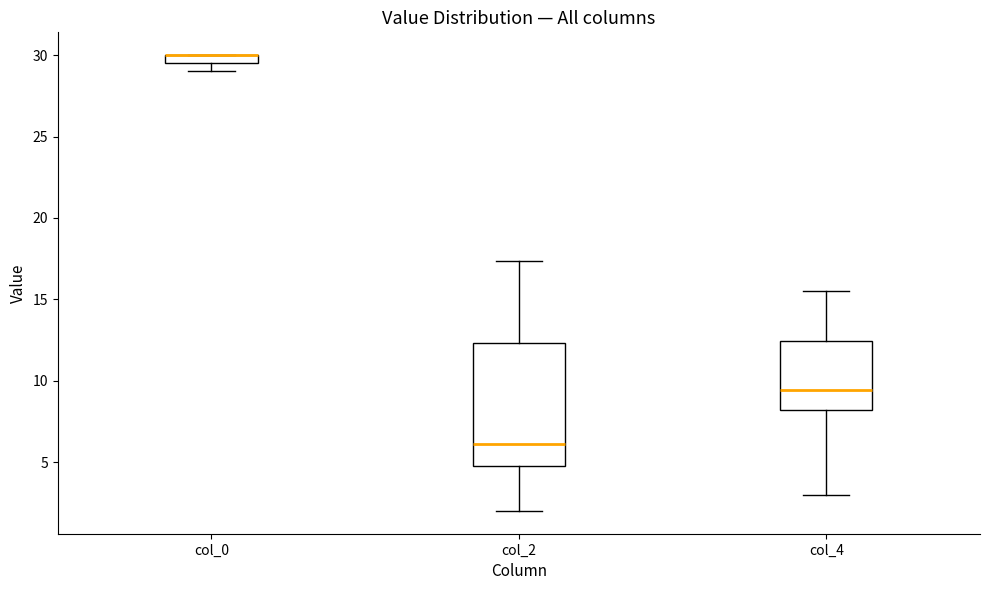

Where is the upper edge of the box for col_2 on the y-axis? The values are not printed on the chart, so give them approximately, as read against the axis.

12.5